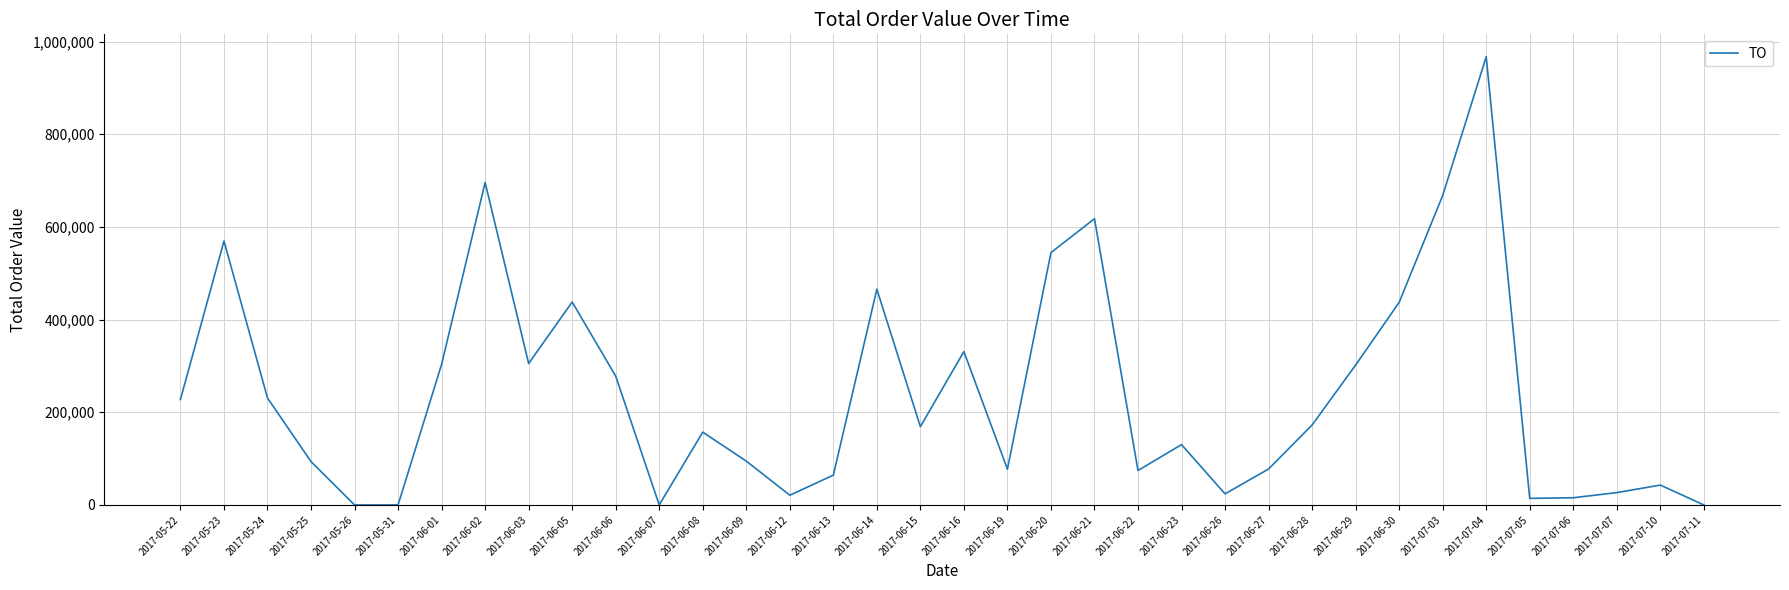

Which category has the highest value across all series?

2017-07-04